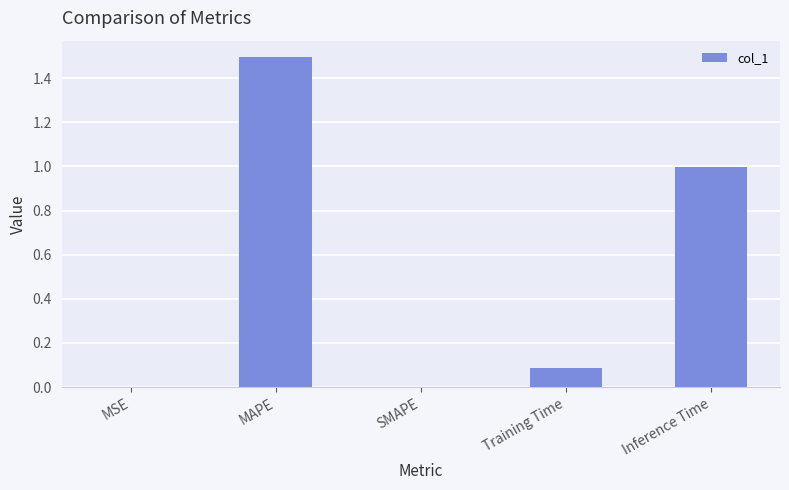

Which has a higher value, SMAPE or MAPE?

MAPE